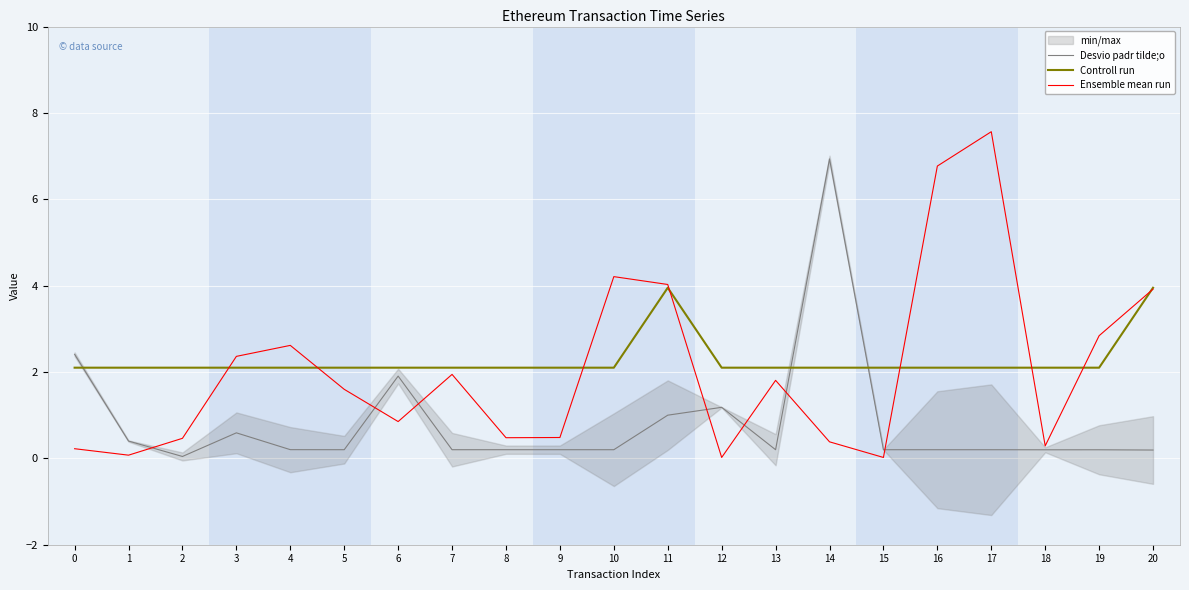

The value of Ensemble mean run at 13 is 1.8. True or false?

True